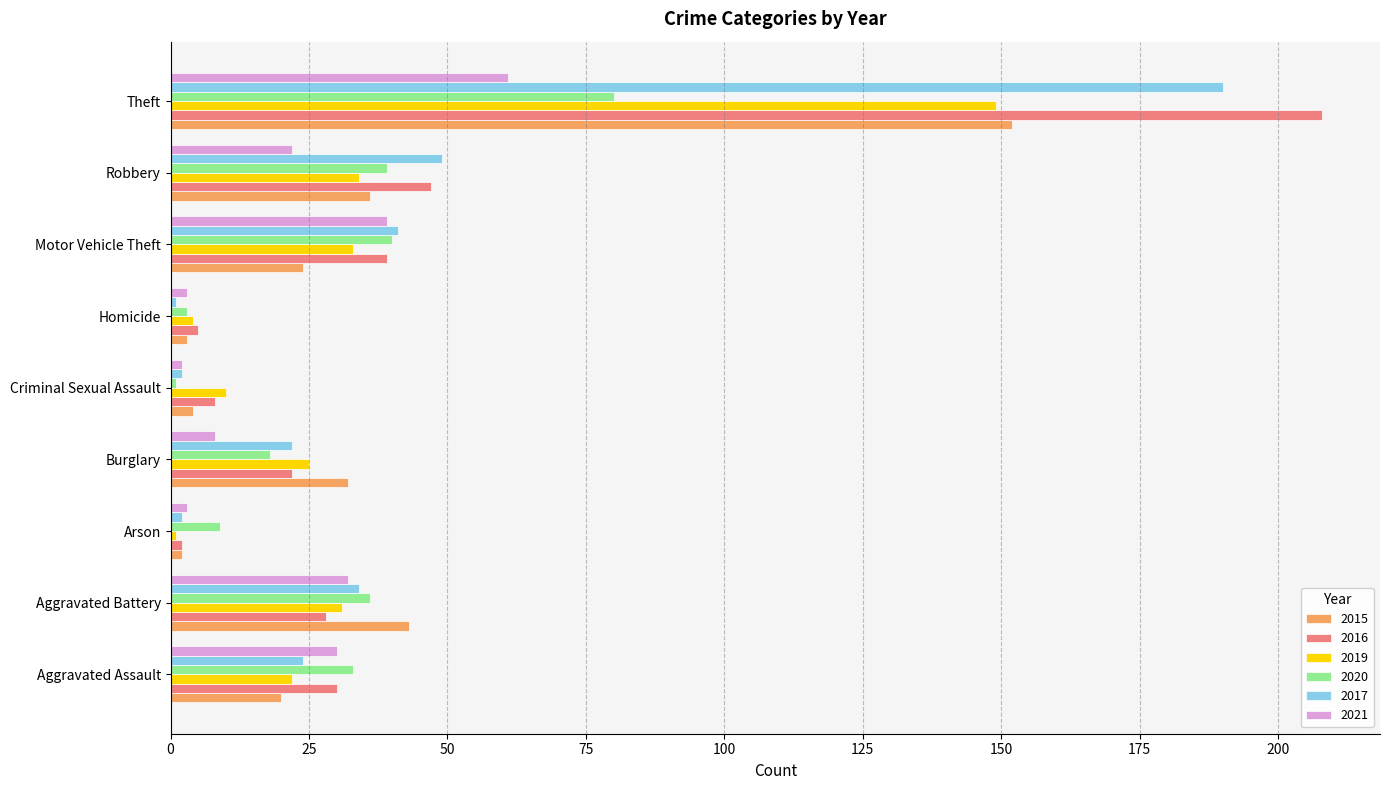

What is the approximate value of 2017 at Robbery?

49